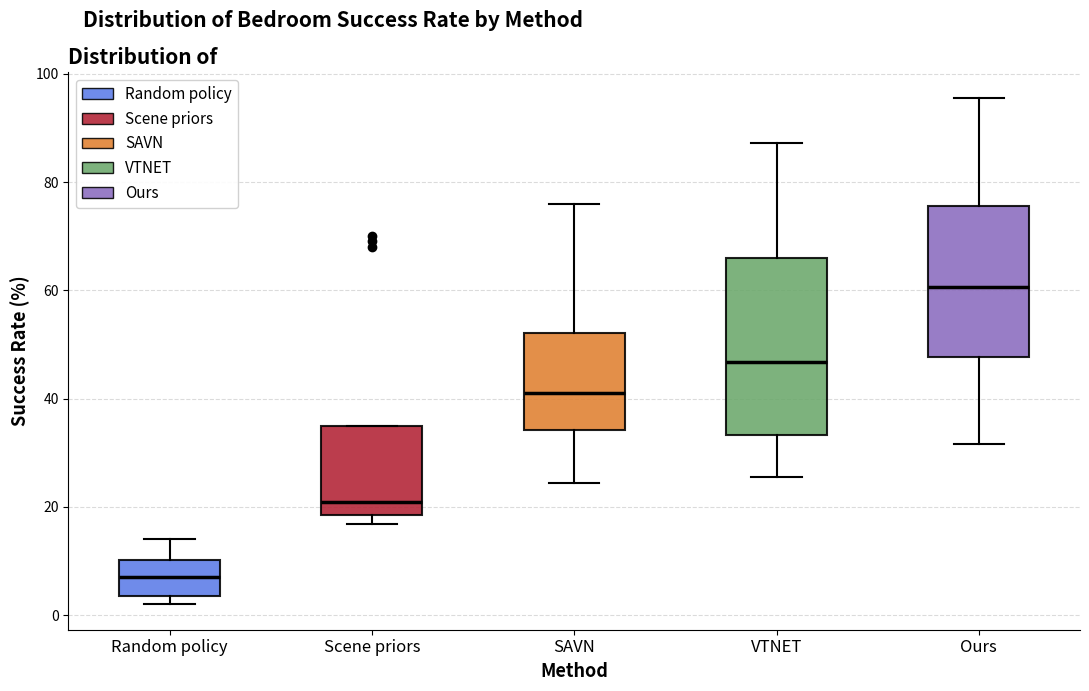

Reading left to right, read every box against the y-axis: the position of its median line, the range the box covers, and the ends of its whiskers. The values are not printed on the chart, so give them approximately, as read against the axis.

Random policy: median 8, box 4 to 10, whiskers 2 to 14
Scene priors: median 22, box 18 to 36, whiskers 16 to 36
SAVN: median 42, box 34 to 52, whiskers 24 to 76
VTNET: median 46, box 34 to 66, whiskers 26 to 88
Ours: median 60, box 48 to 76, whiskers 32 to 96